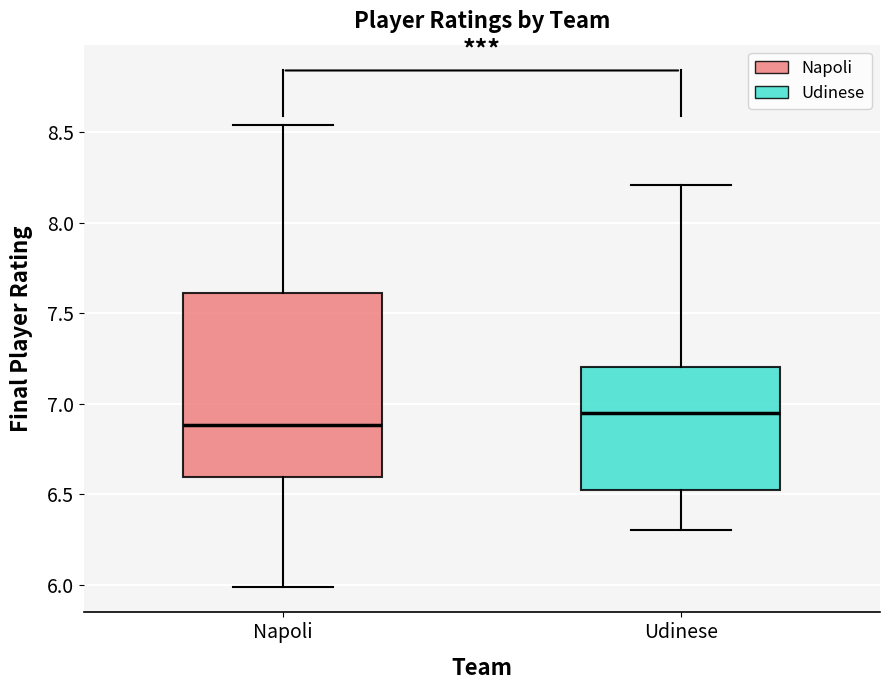

Reading left to right, transcribe this box plot: for each box, give where its median line is, the range the box spans, and where its two whiskers end, as read against the y-axis. The values are not printed on the chart, so give them approximately, as read against the axis.

Napoli: median 6.90, box 6.60 to 7.60, whiskers 6.00 to 8.55
Udinese: median 6.95, box 6.55 to 7.20, whiskers 6.30 to 8.20